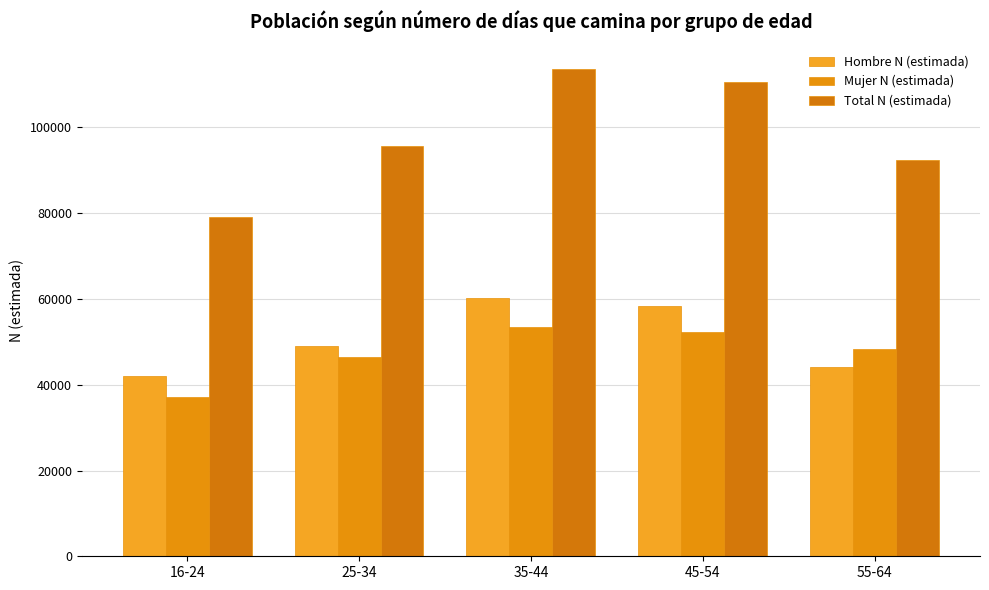

Reading left to right, list all the values displayed in this chart.

Hombre N (estimada): 16-24=42075	25-34=49033	35-44=60210	45-54=58268	55-64=44211
Mujer N (estimada): 16-24=37092	25-34=46558	35-44=53431	45-54=52242	55-64=48304
Total N (estimada): 16-24=79168	25-34=95591	35-44=113640	45-54=110510	55-64=92515